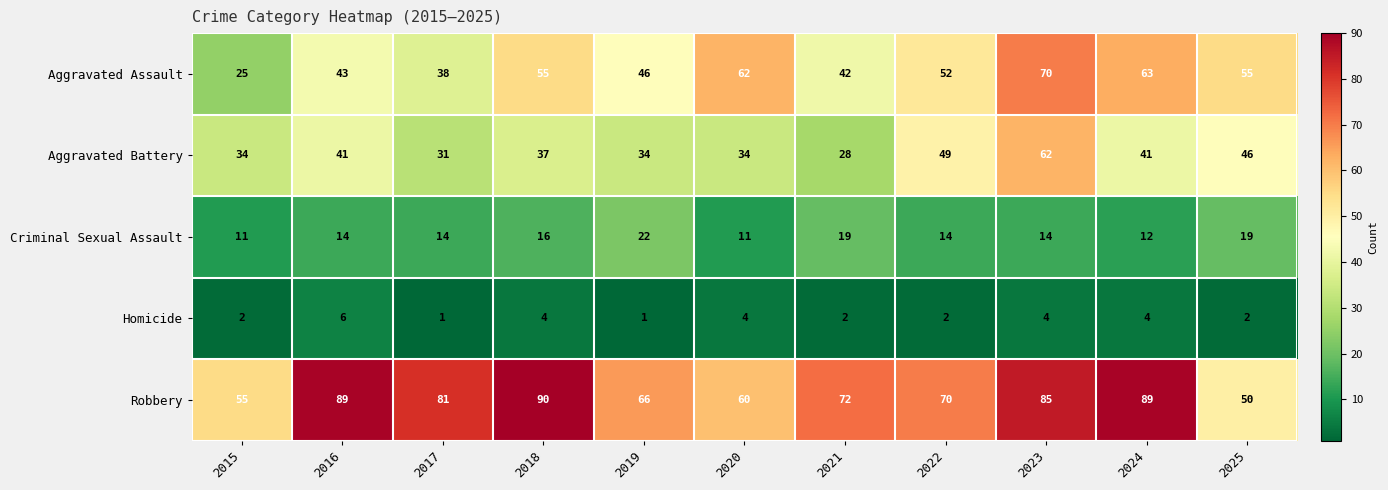

Where is Criminal Sexual Assault nearest to the value 16?

2018